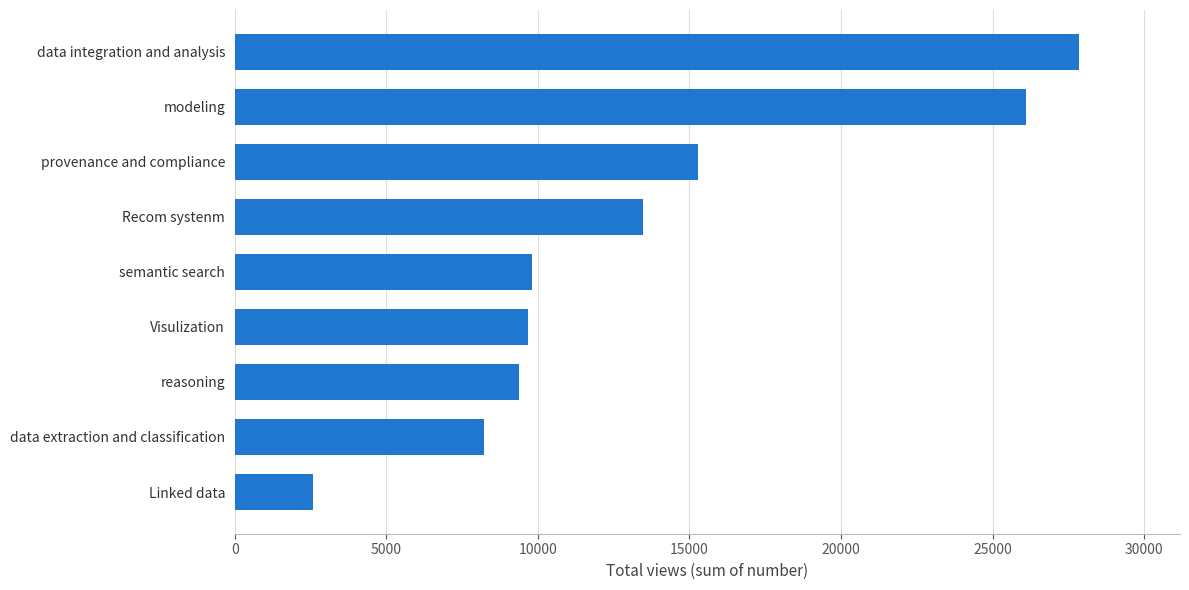

What is the sum of all values?

122315